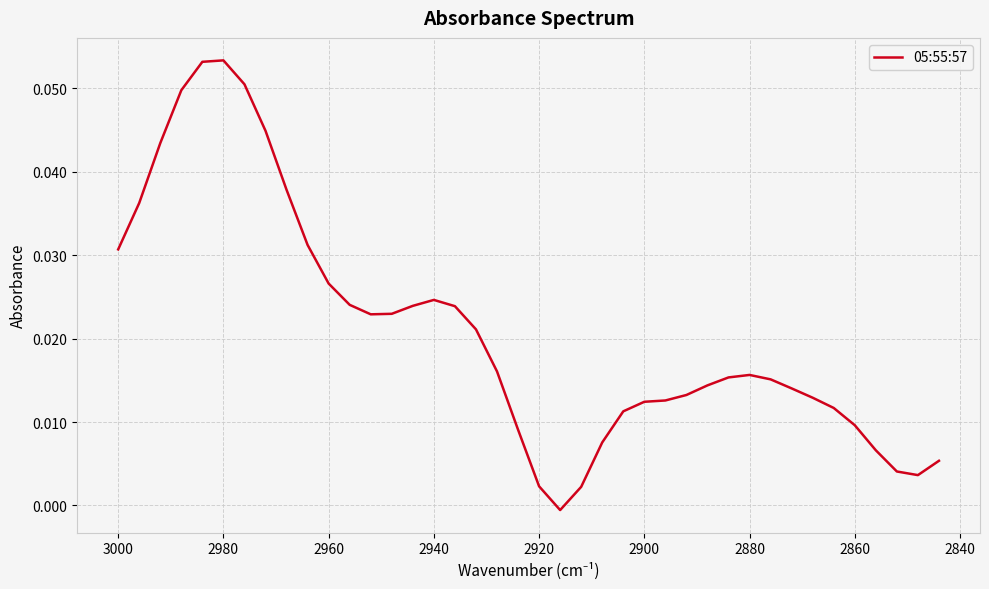

How many data points are less than 0?

1